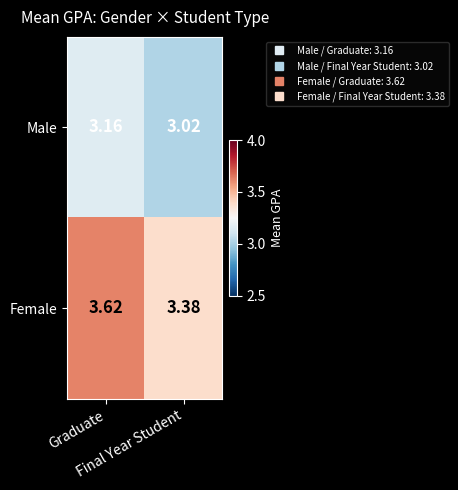

Which series has the largest range (max minus min)?

Female